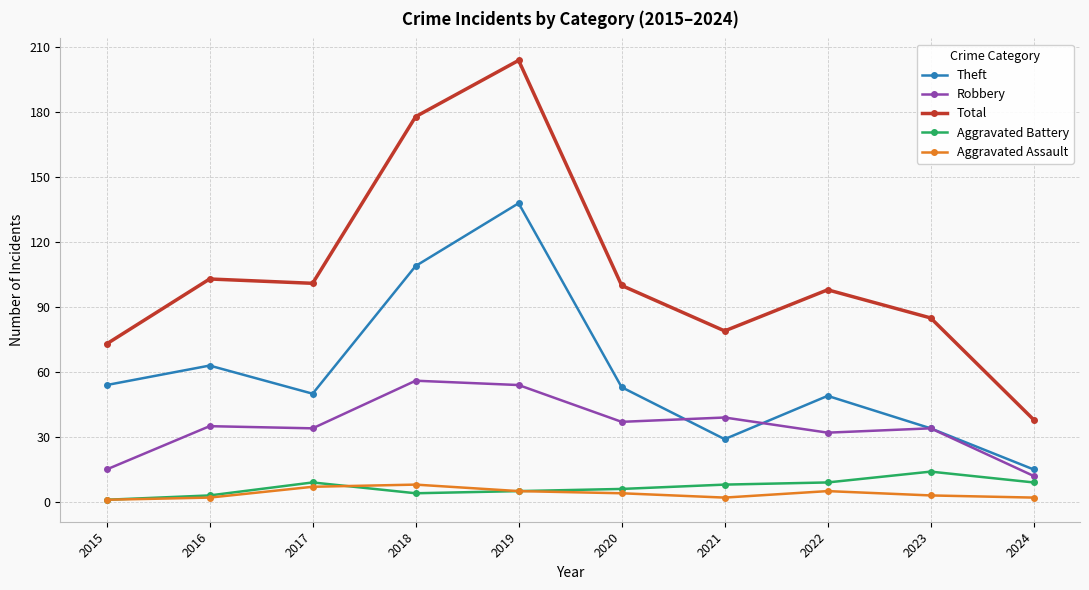

What are all the series names shown in the legend?

Theft, Robbery, Total, Aggravated Battery, Aggravated Assault